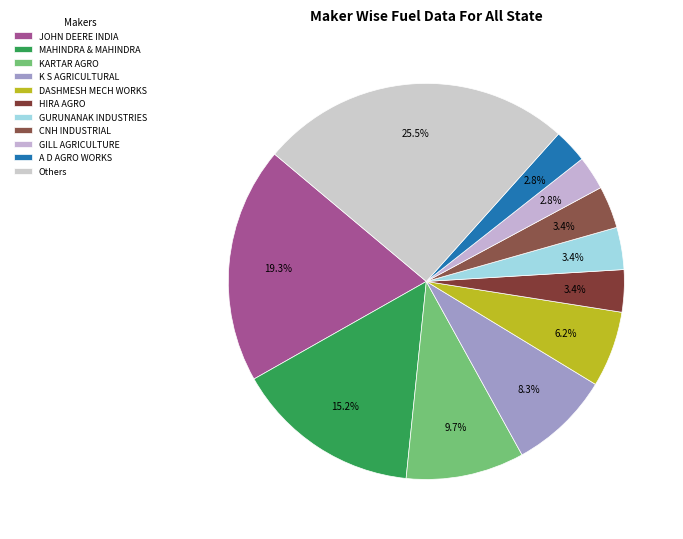

True or false: GURUNANAK INDUSTRIES accounts for 12% of the total.

False